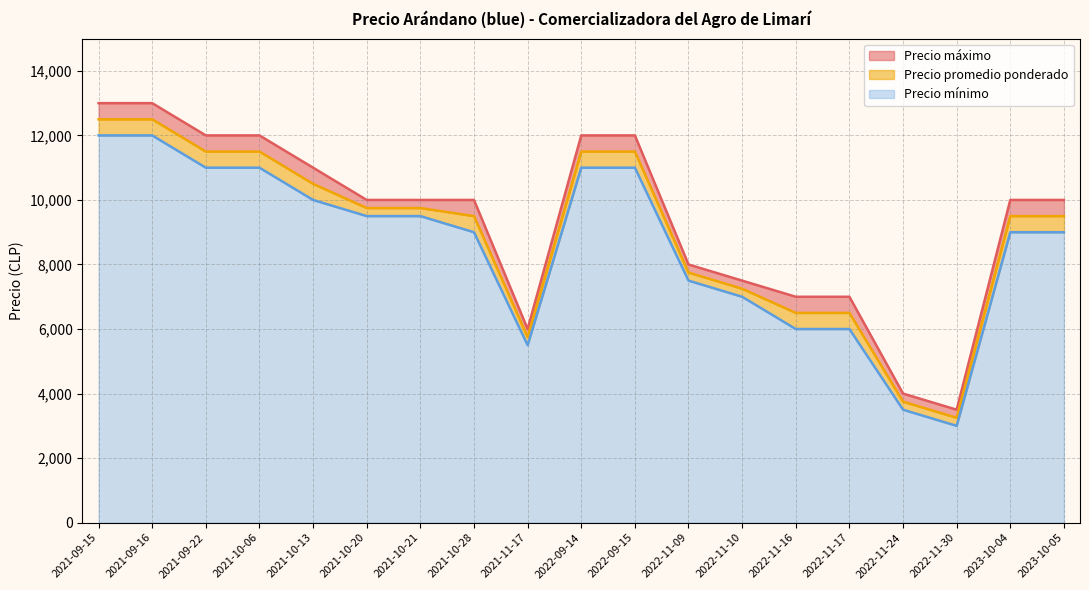

True or false: Precio máximo and Precio promedio ponderado cross at least once.

False